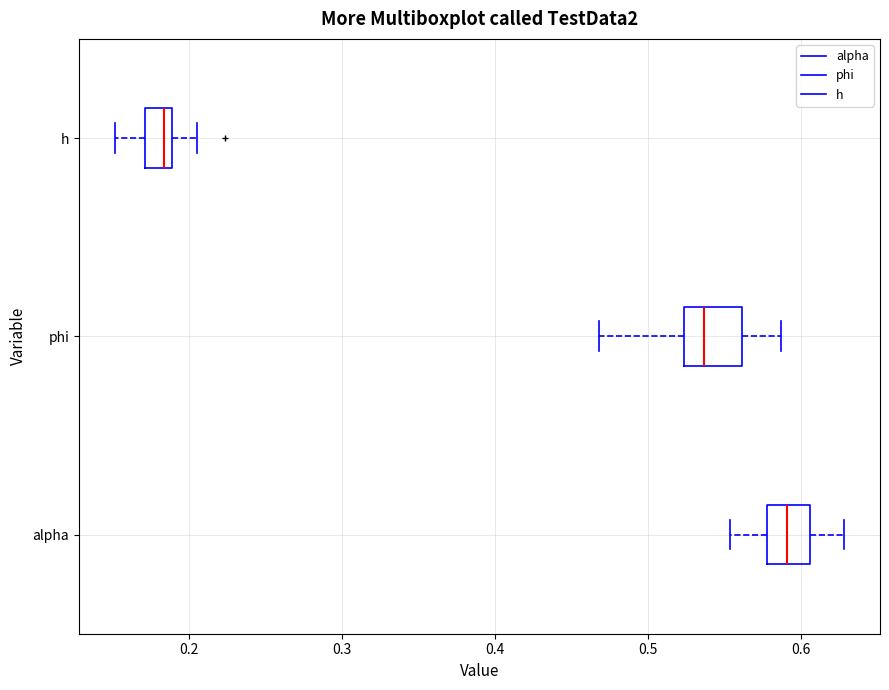

Reading bottom to top, transcribe this box plot: for each box, give where its median line is, the range the box spans, and where its two whiskers end, as read against the x-axis. The values are not printed on the chart, so give them approximately, as read against the axis.

alpha: median 0.59, box 0.58 to 0.61, whiskers 0.55 to 0.63
phi: median 0.54, box 0.52 to 0.56, whiskers 0.47 to 0.59
h: median 0.18, box 0.17 to 0.19, whiskers 0.15 to 0.21